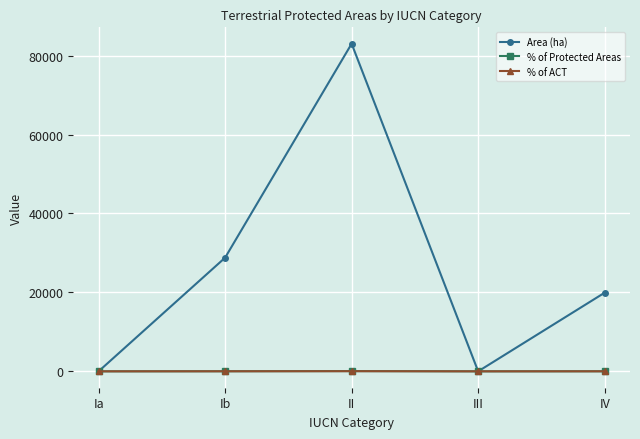

Which series has the largest range (max minus min)?

Area (ha)